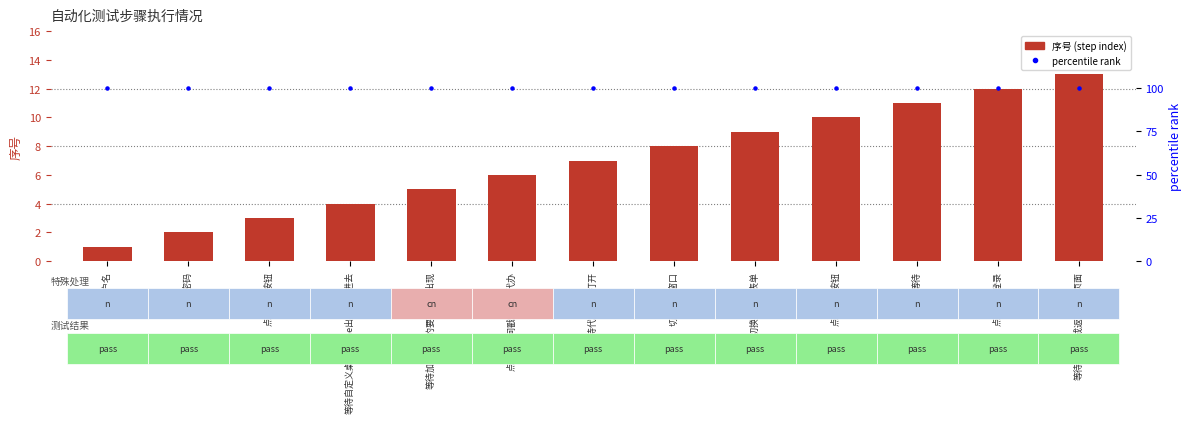

Is the value of percentile rank at 点击退出登录 greater than the value of 序号 (step index) at 输入用户名?

Yes